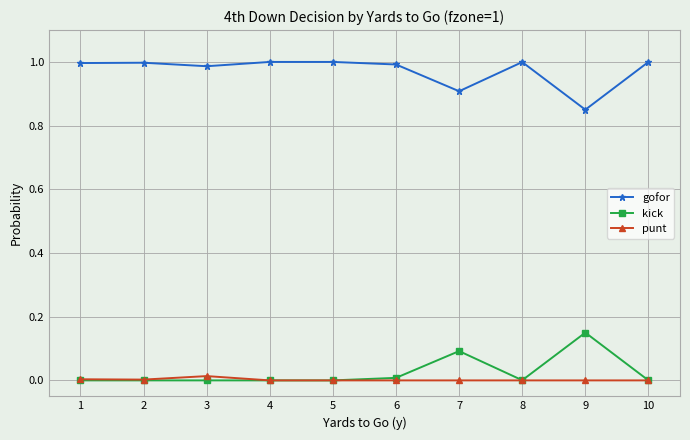

What are all the series names shown in the legend?

gofor, kick, punt